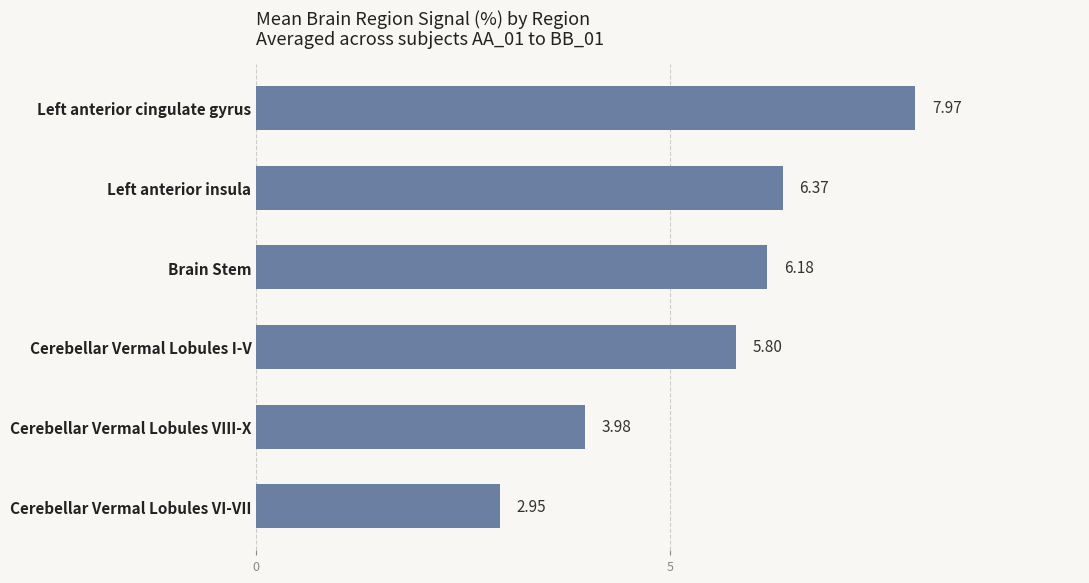

What is the change in value from Cerebellar Vermal Lobules VIII-X to Cerebellar Vermal Lobules VI-VII?

-1.0